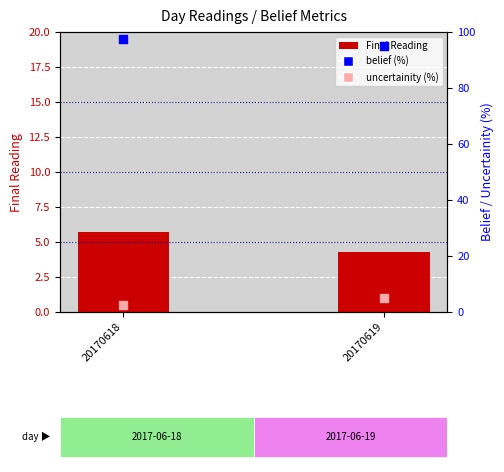

What is the total value across all series at 20170618?

105.7